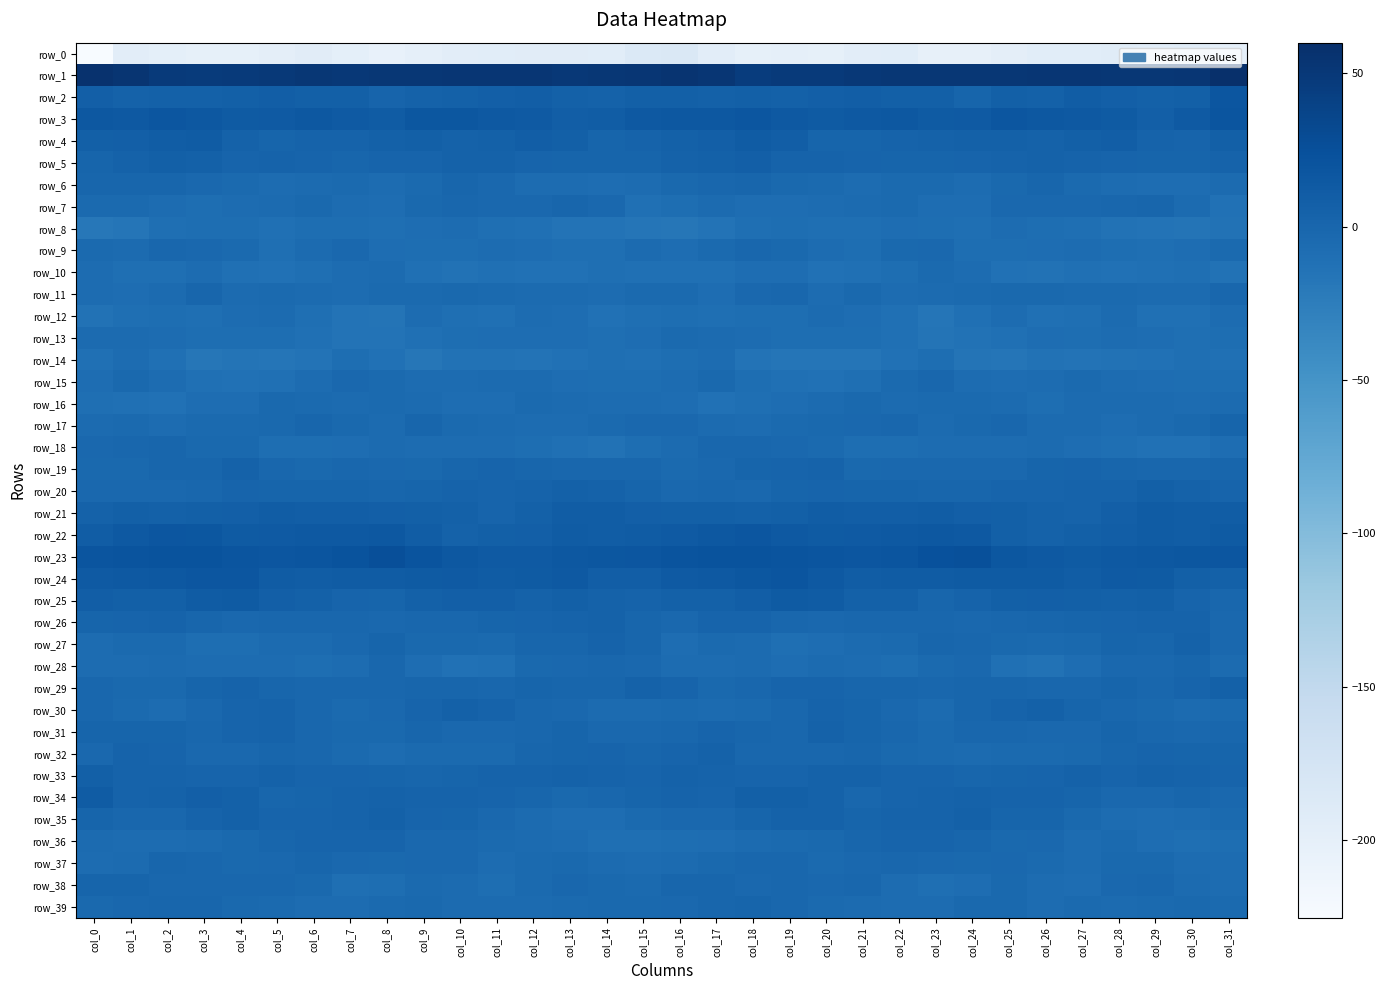

What is the greatest value displayed?

59.9